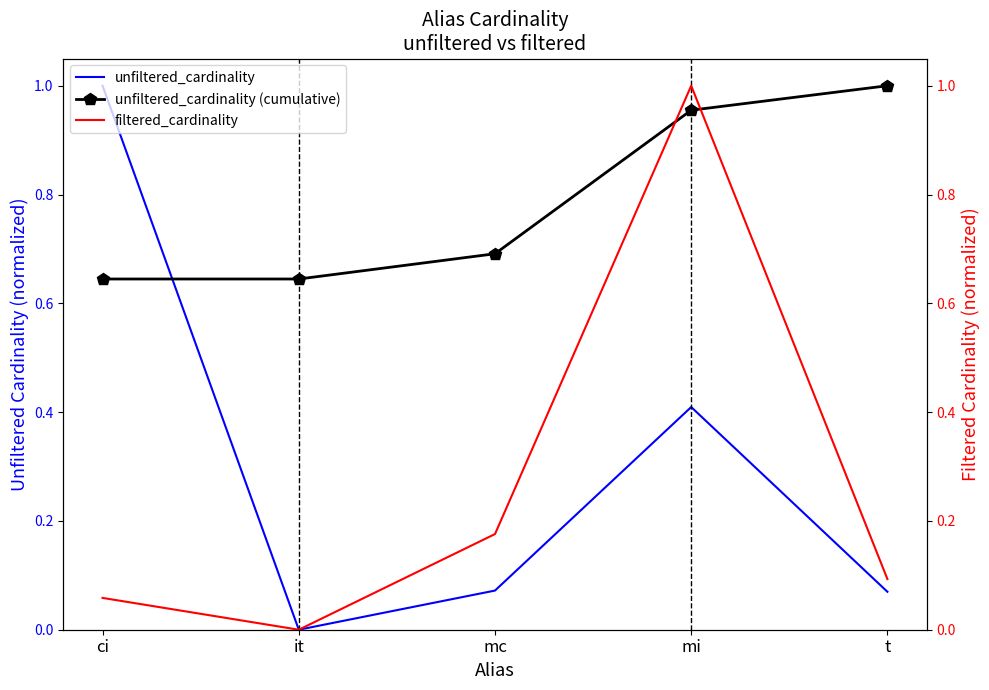

At which category does the chart reach its peak across all series?

ci